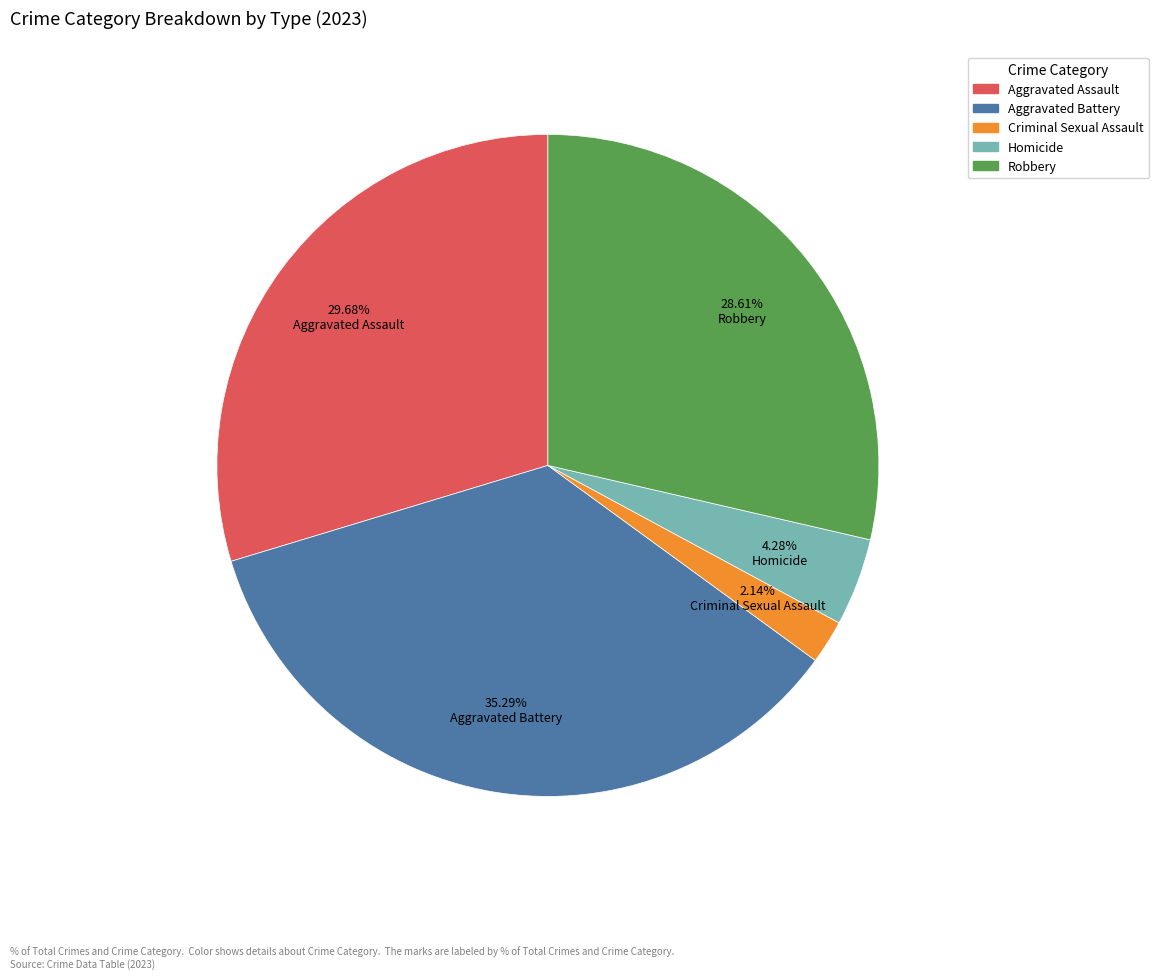

Does any single category account for the majority?

No